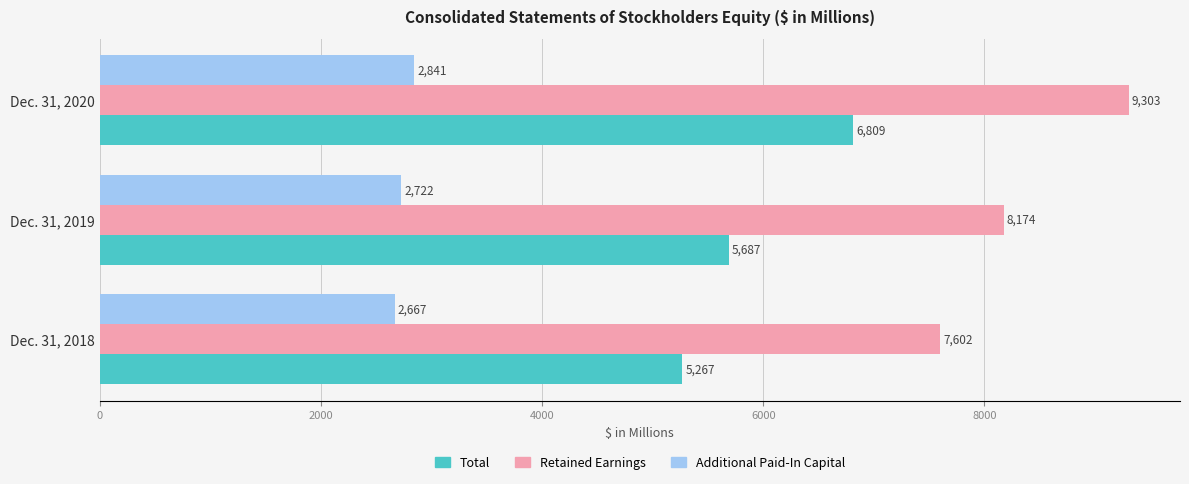

Is the value of Total at Dec. 31, 2018 greater than the value of Additional Paid-In Capital at Dec. 31, 2019?

Yes